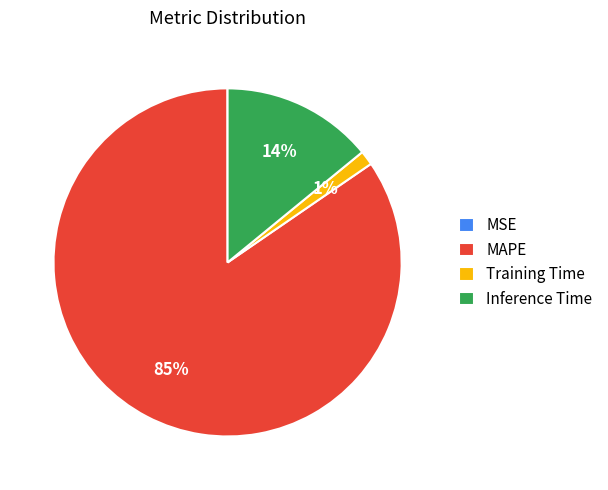

What is the largest slice in the pie chart?

MAPE